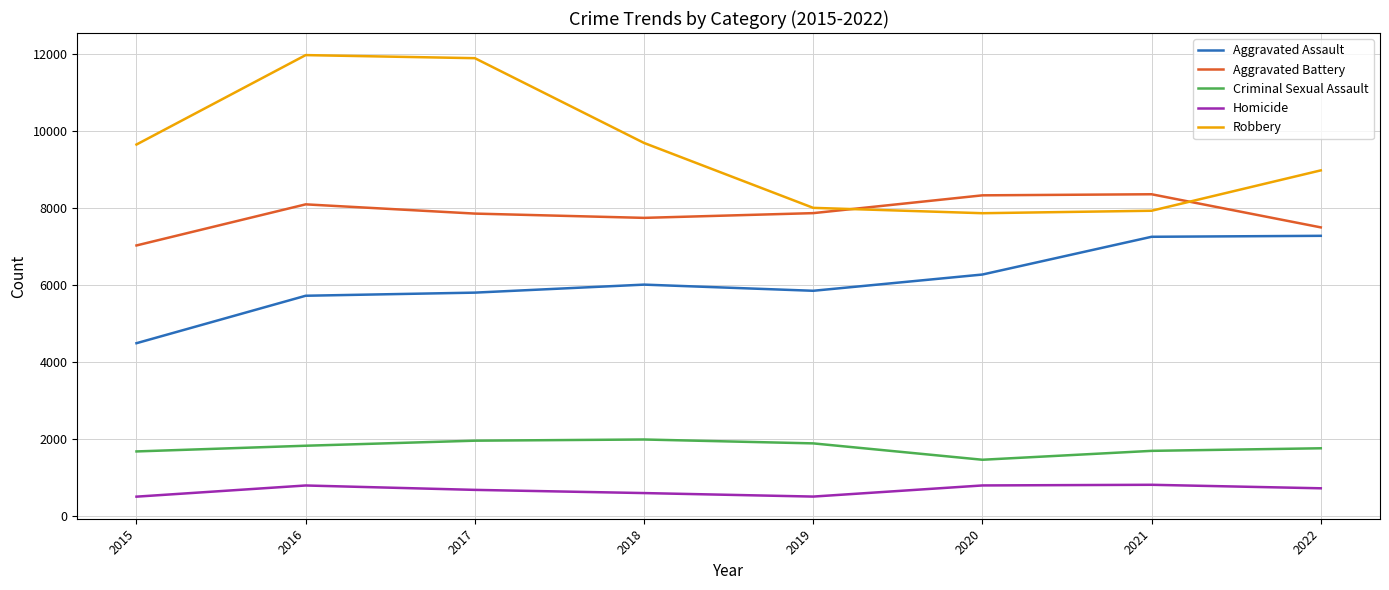

True or false: Aggravated Battery and Homicide intersect in this chart.

False